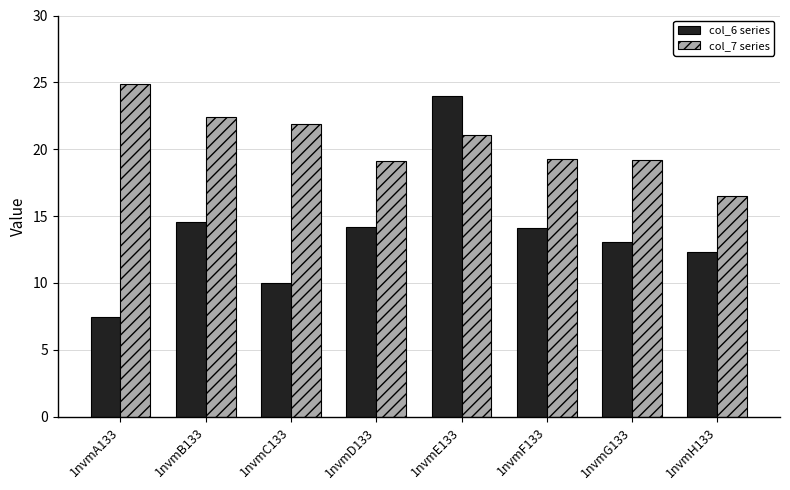

Are the bars horizontal?

No